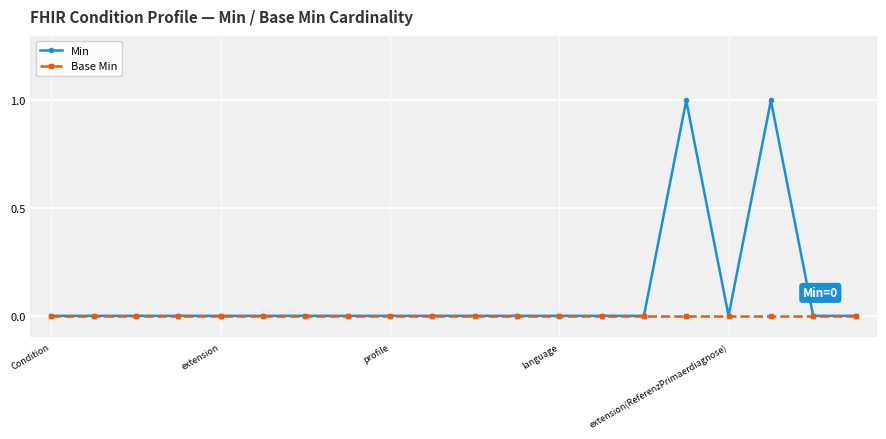

List the series in order of their peak value, lowest first.

Base Min, Min